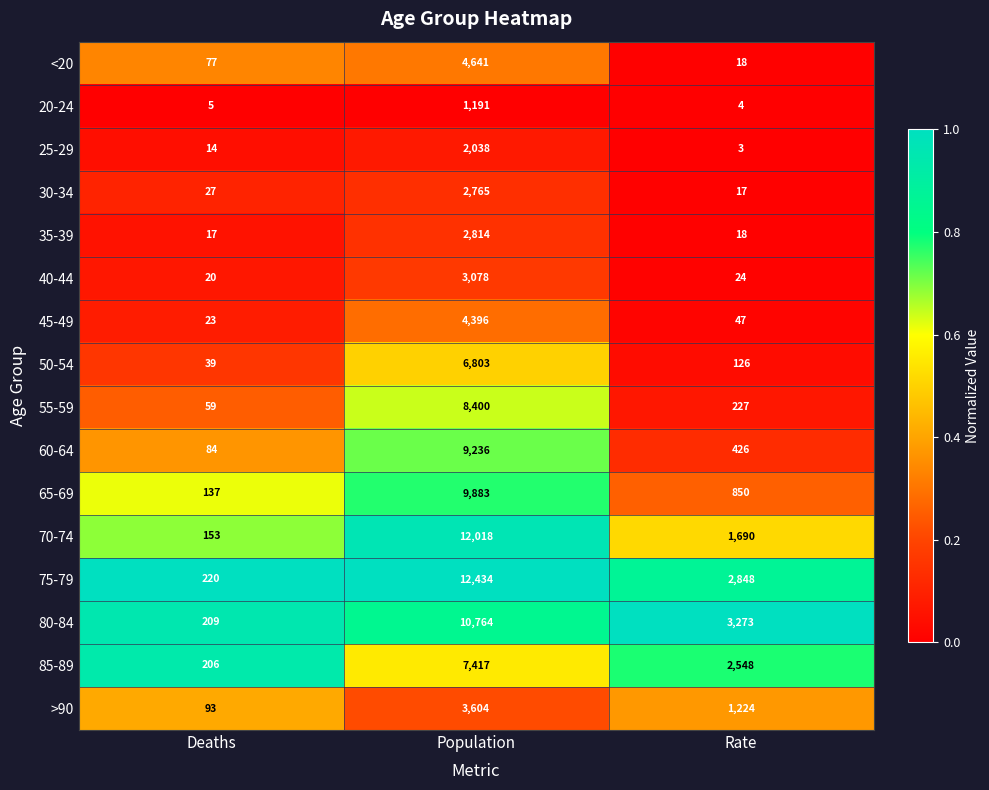

Rank the series by their maximum value, from lowest to highest.

20-24, 25-29, 30-34, 35-39, 40-44, >90, 45-49, <20, 50-54, 85-89, 55-59, 60-64, 65-69, 80-84, 70-74, 75-79